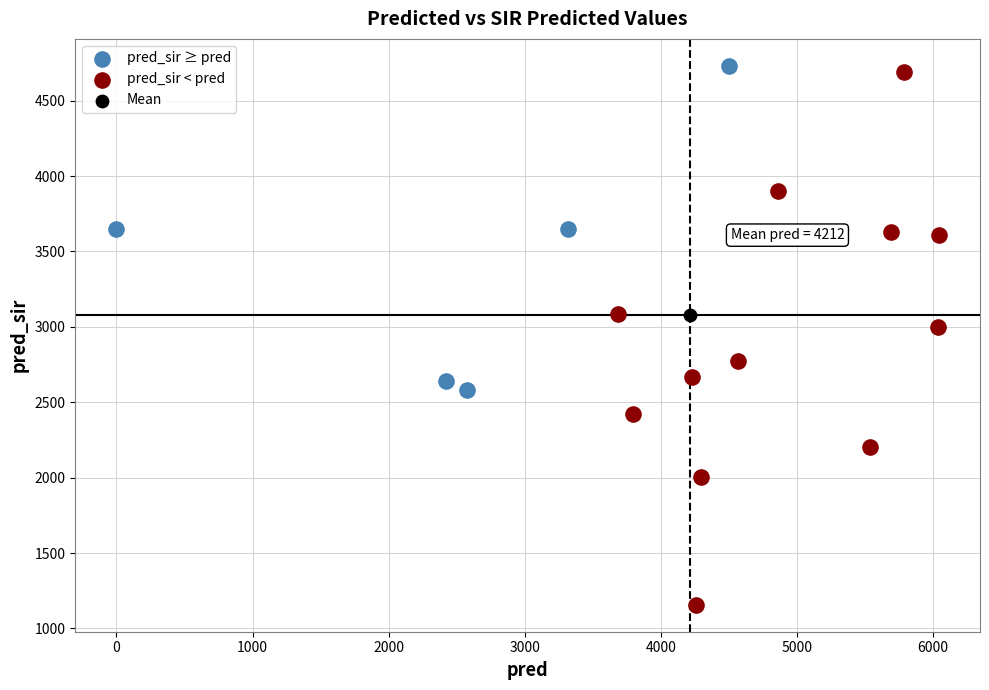

What are all the series names shown in the legend?

pred_sir ≥ pred, pred_sir < pred, Mean